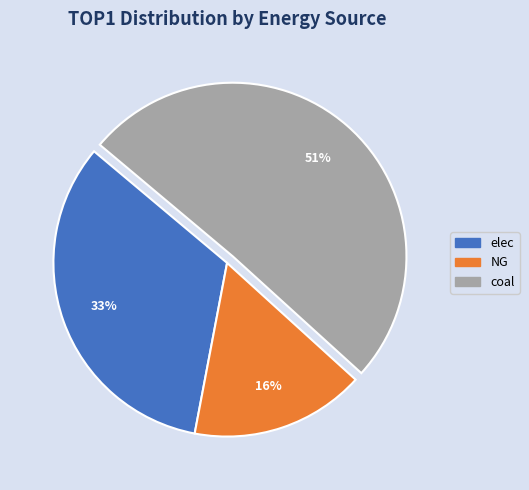

To the nearest percent, what is the average slice percentage?

33%